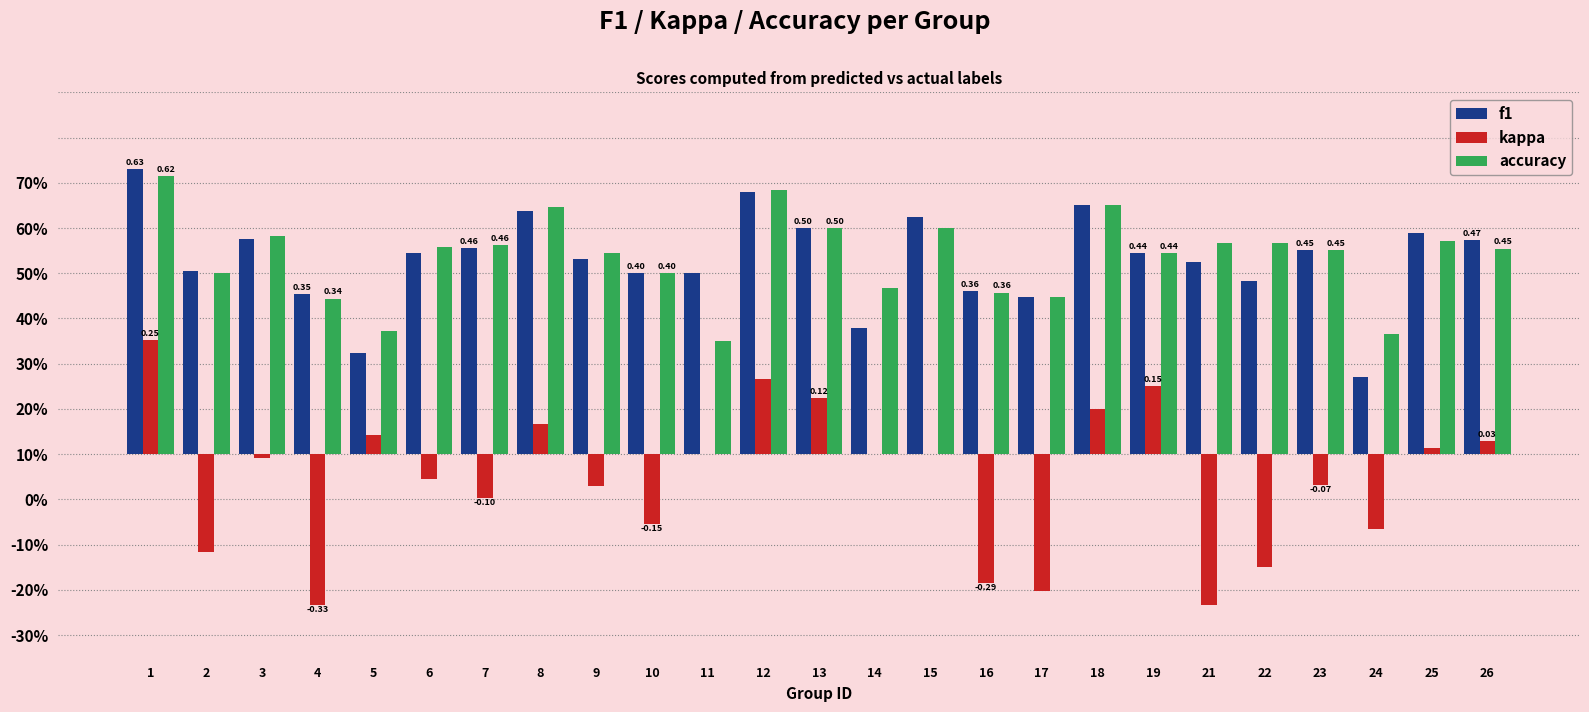

Does the chart contain stacked bars?

No